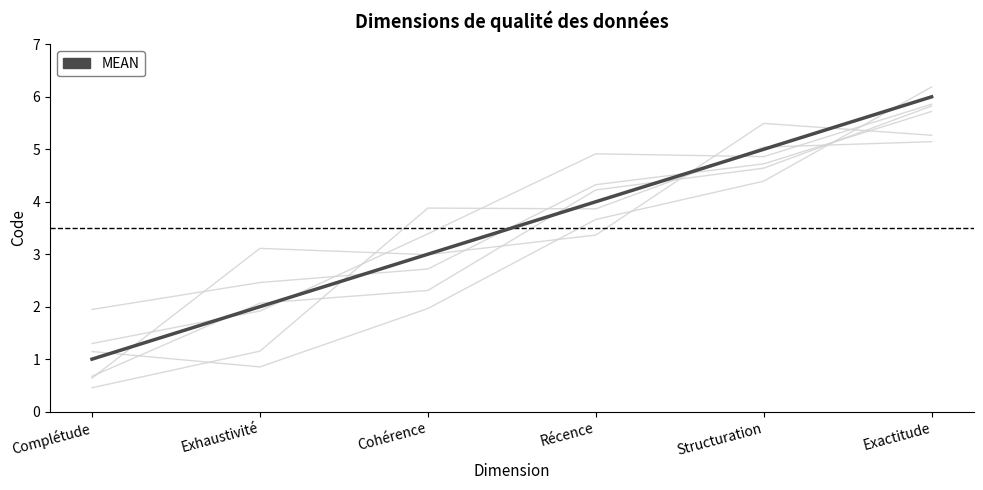

What is the label of the 2nd point from the left?

Exhaustivité